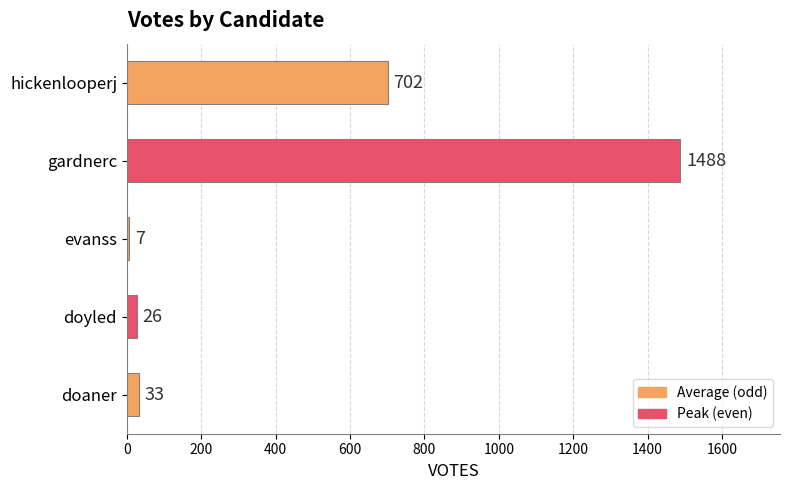

Where is the data nearest to the value 747?

hickenlooperj